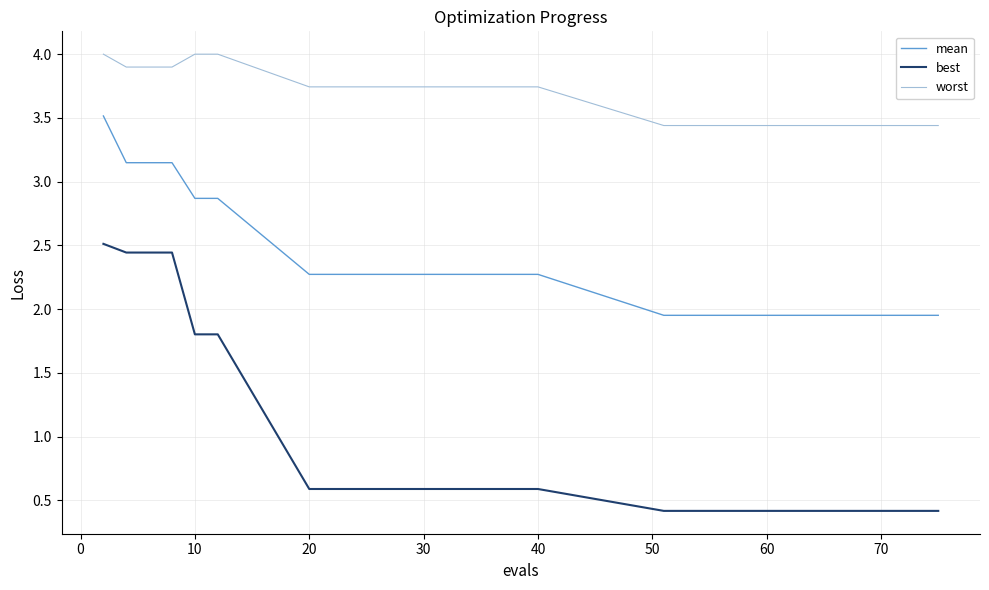

The value of worst at 70 is 0.9. True or false?

False